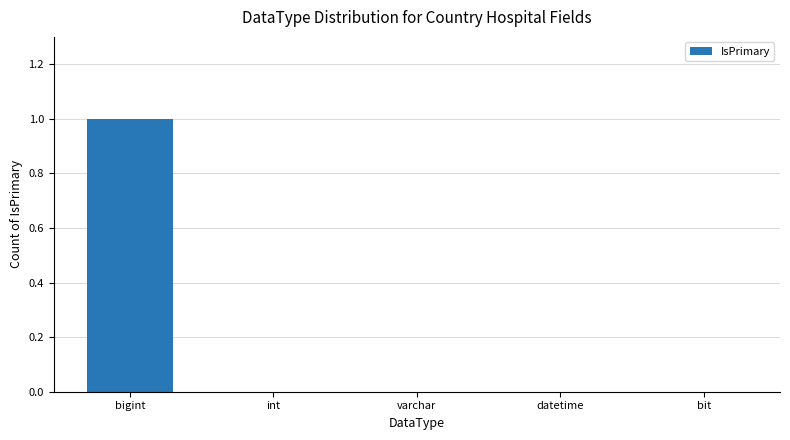

What is the sum of the values at datetime and bigint?

1